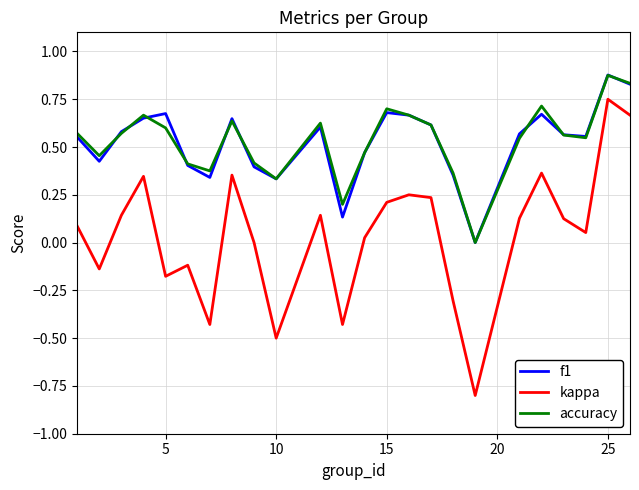

What is the minimum value for kappa?

-0.8